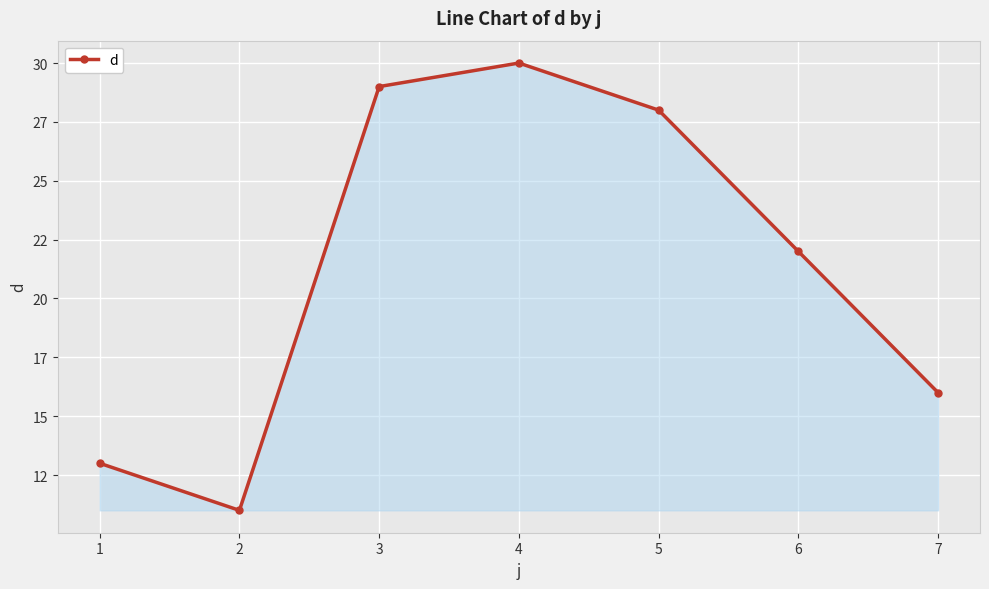

What is the ratio of the value at 5 to the value at 3?

1.0